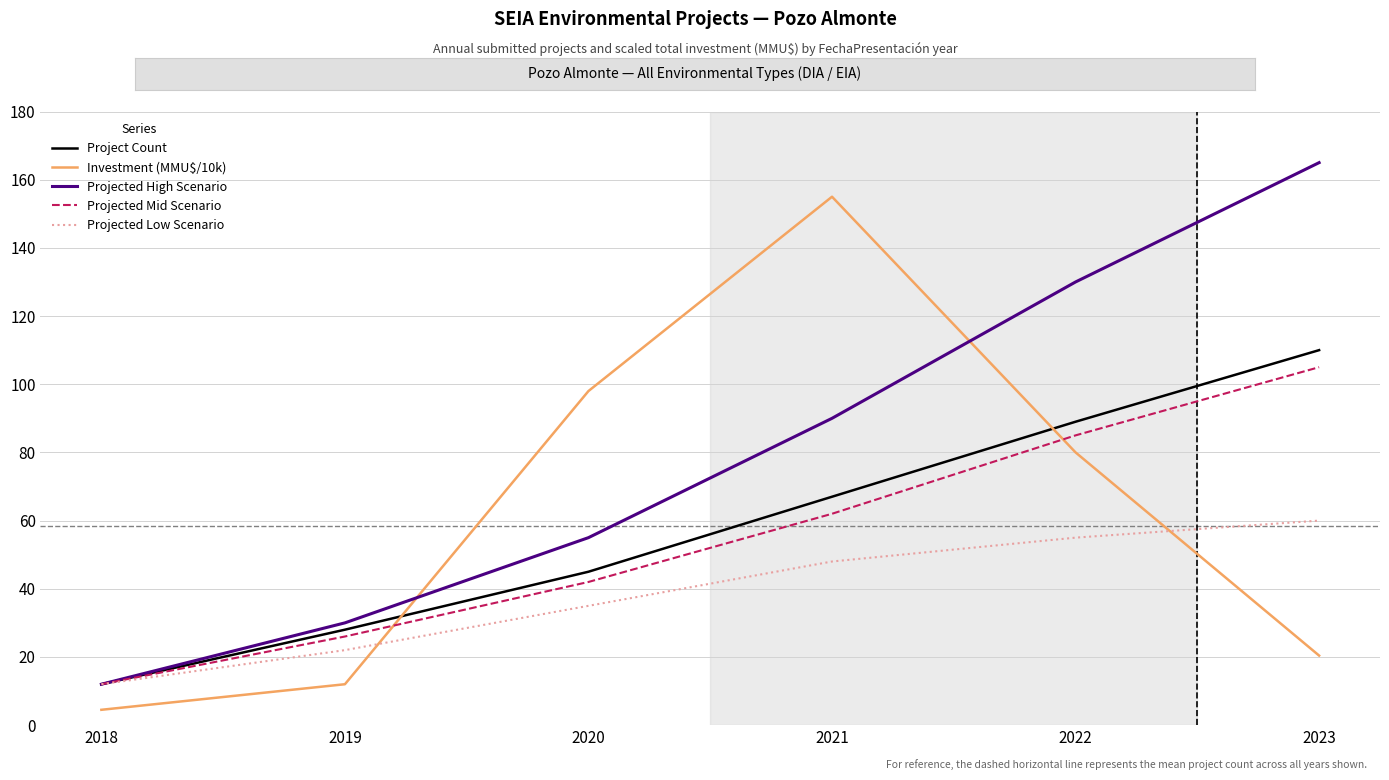

Reading left to right, extract all data points from this chart.

Project Count: 2018=12.0	2019=28.0	2020=45.0	2021=67.0	2022=89.0	2023=110.0
Investment (MMU$/10k): 2018=4.5	2019=12.0	2020=98.0	2021=155.0	2022=80.0	2023=20.4
Projected High Scenario: 2018=12.0	2019=30.0	2020=55.0	2021=90.0	2022=130.0	2023=165.0
Projected Mid Scenario: 2018=12.0	2019=26.0	2020=42.0	2021=62.0	2022=85.0	2023=105.0
Projected Low Scenario: 2018=12.0	2019=22.0	2020=35.0	2021=48.0	2022=55.0	2023=60.0